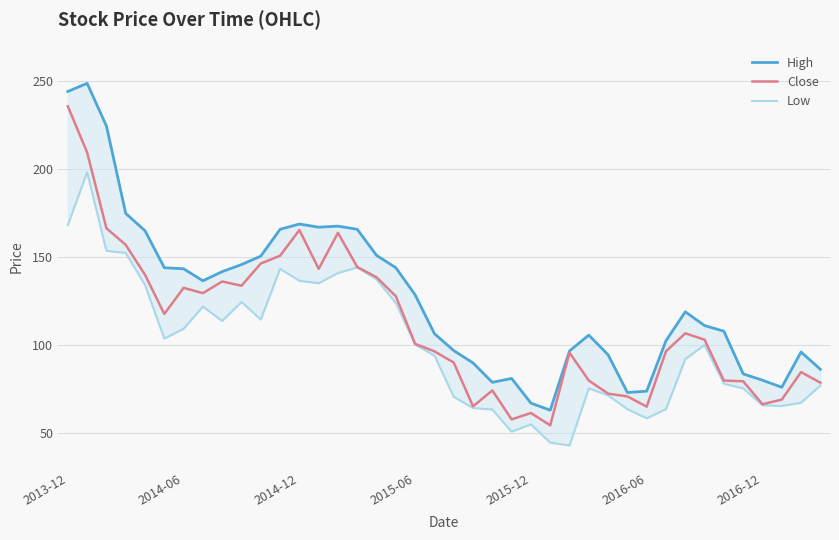

What are all the series names shown in the legend?

High, Close, Low